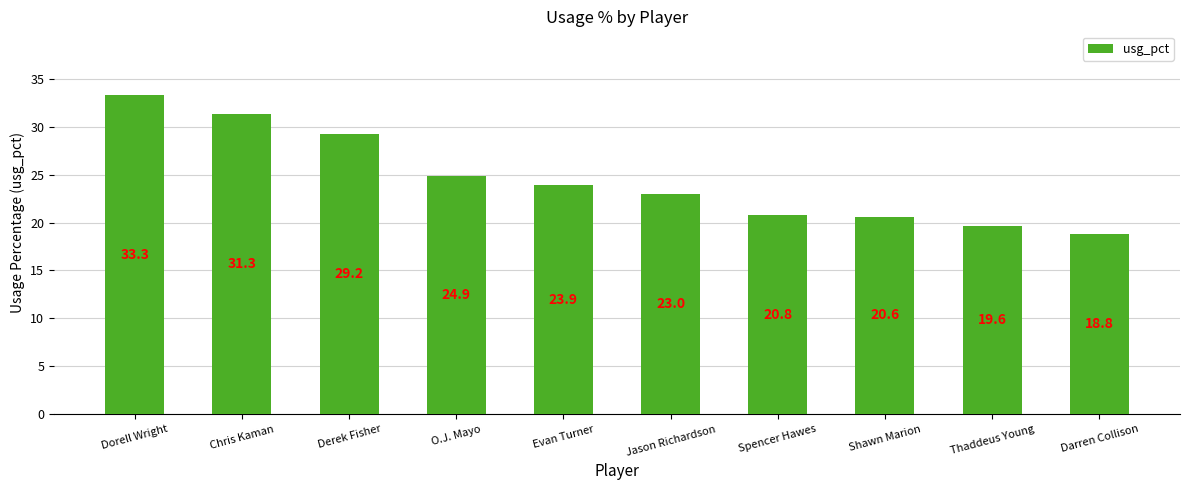

What is the label of the 3rd bar from the right?

Shawn Marion